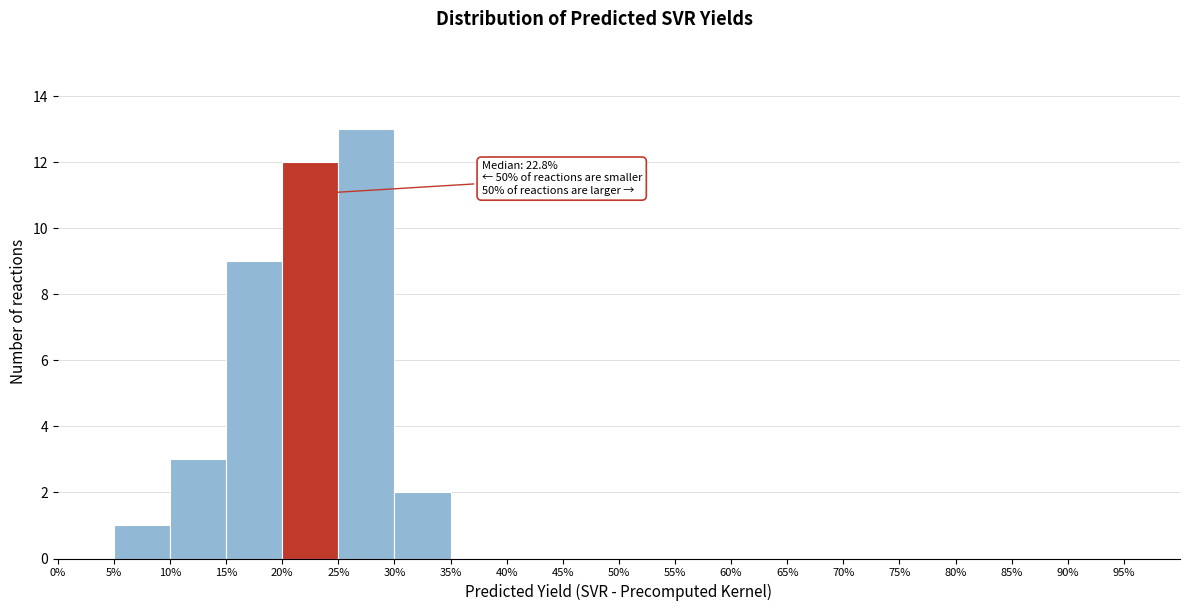

Over which range of the x-axis is the bar tallest?

25 to 30